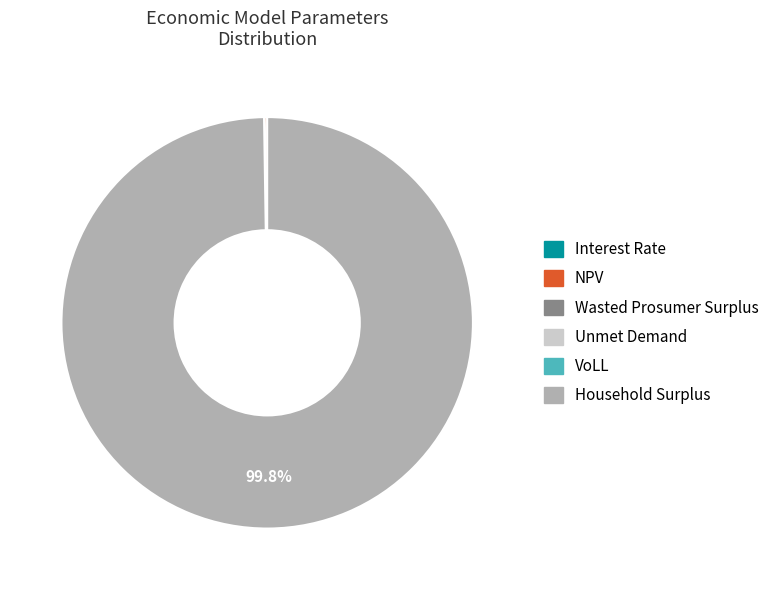

Is there a majority slice in this chart?

Yes